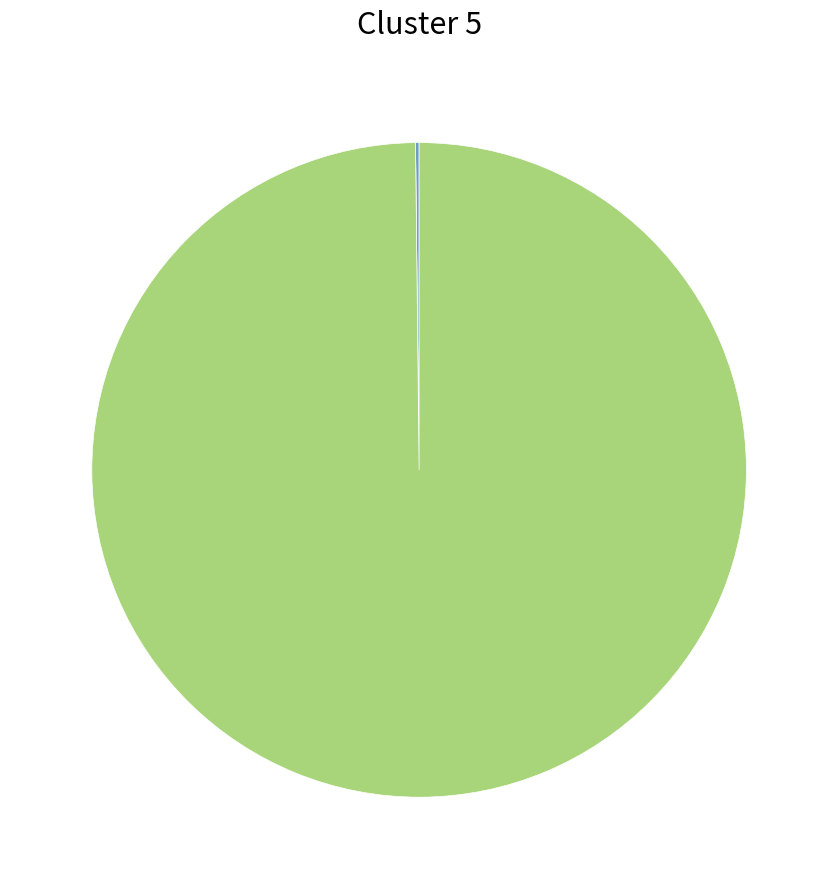

Is there any slice that represents more than half of the pie?

Yes